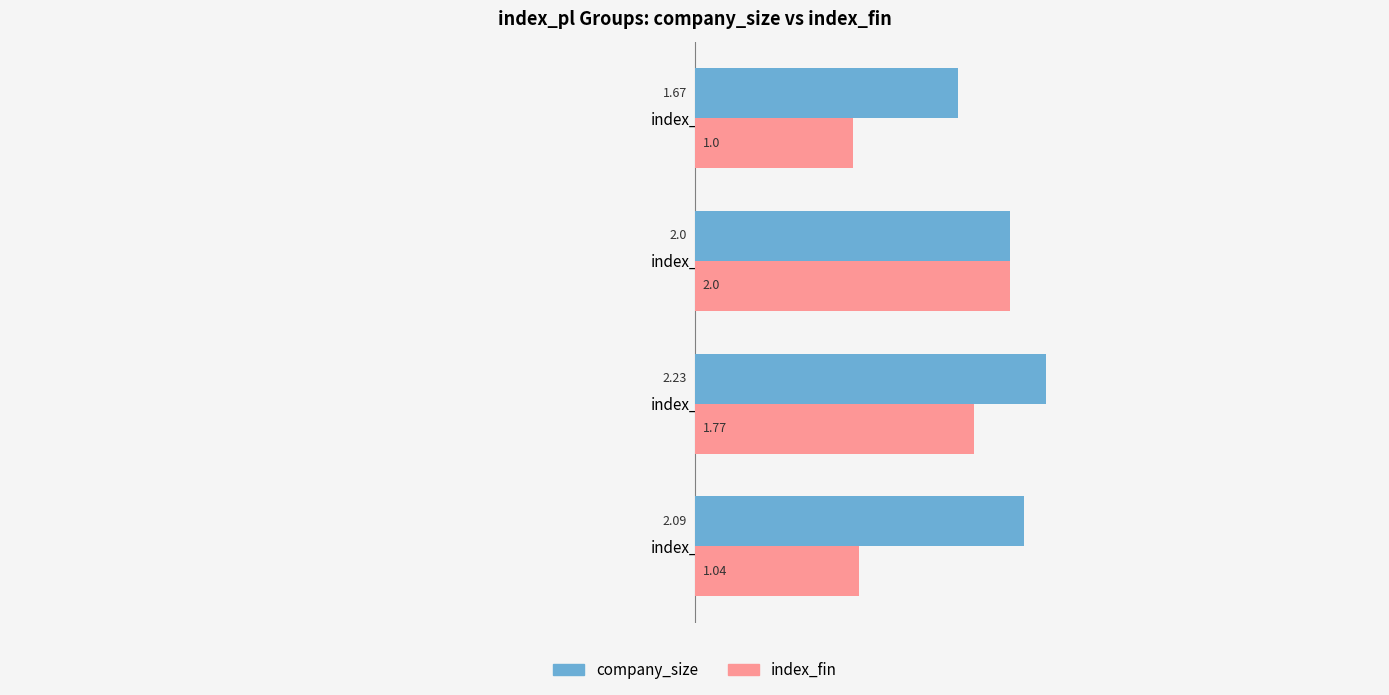

What are all the series names shown in the legend?

company_size, index_fin